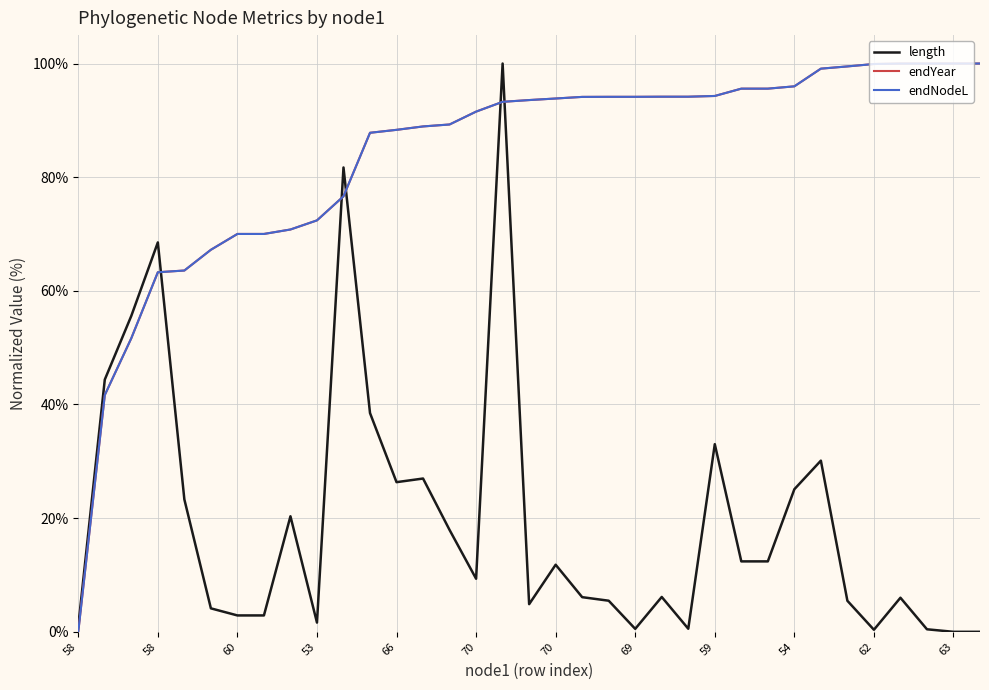

Is this an area chart (filled region under the line)?

No